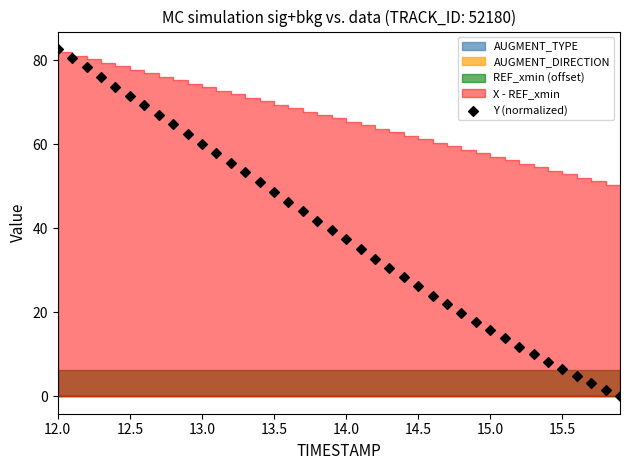

What is the range of Y values (max minus min)?

82.7